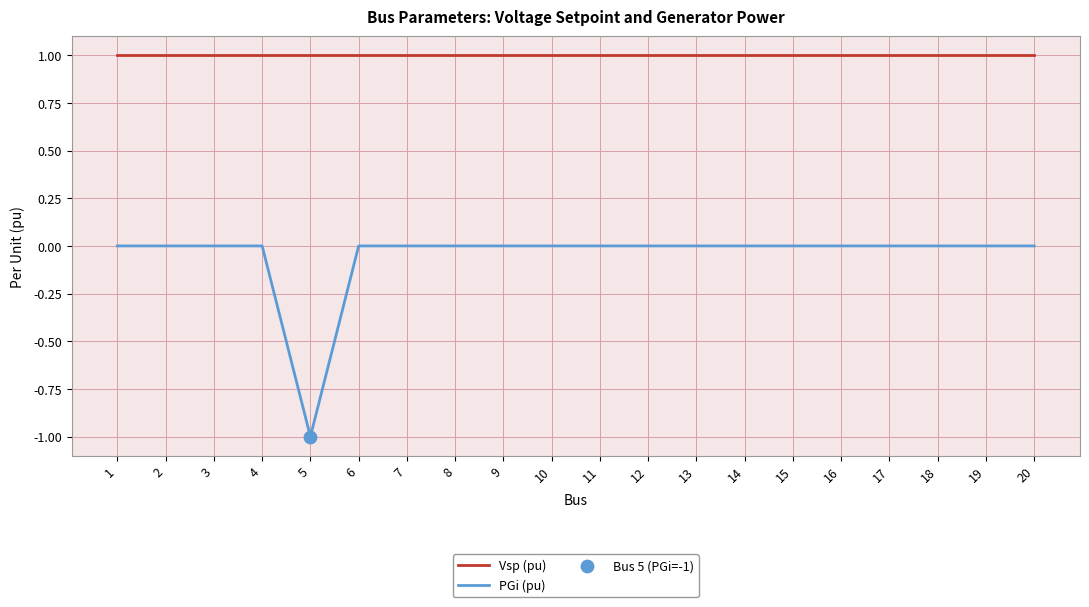

What is the total value across all series at 8?

1